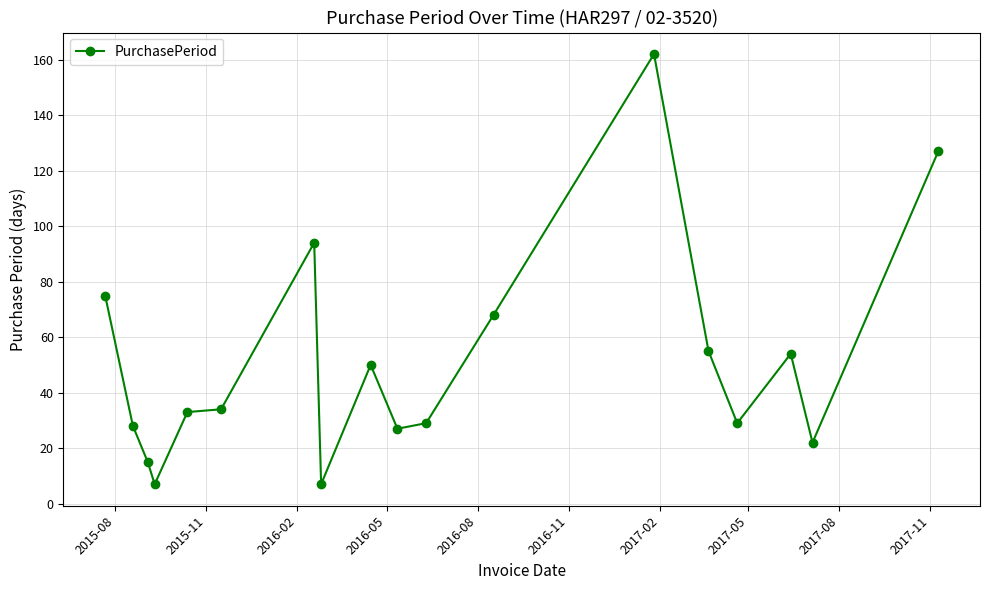

What is the value of the 17th point from the left?

22